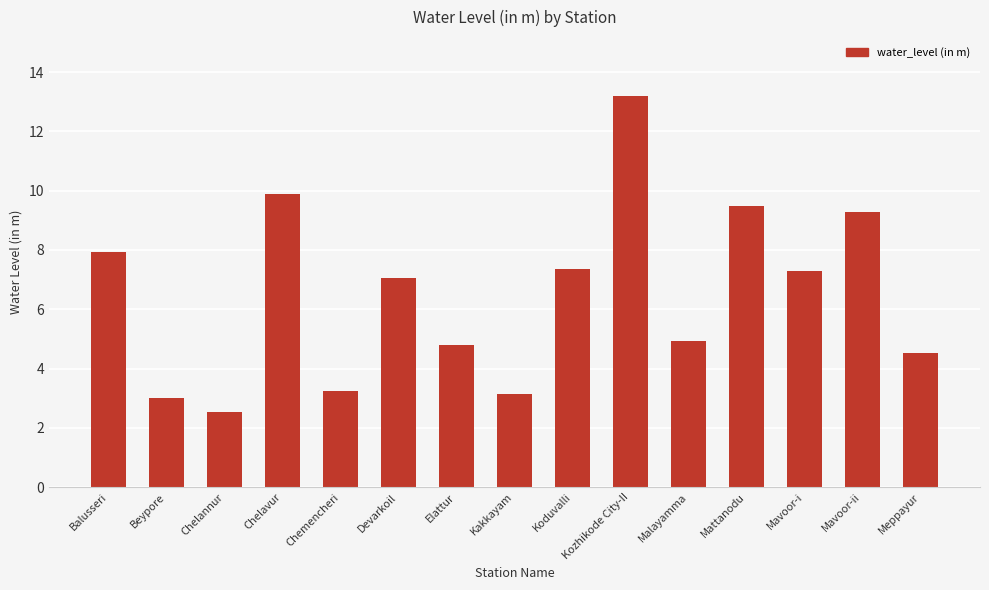

The value at Kakkayam is 3.2. True or false?

True